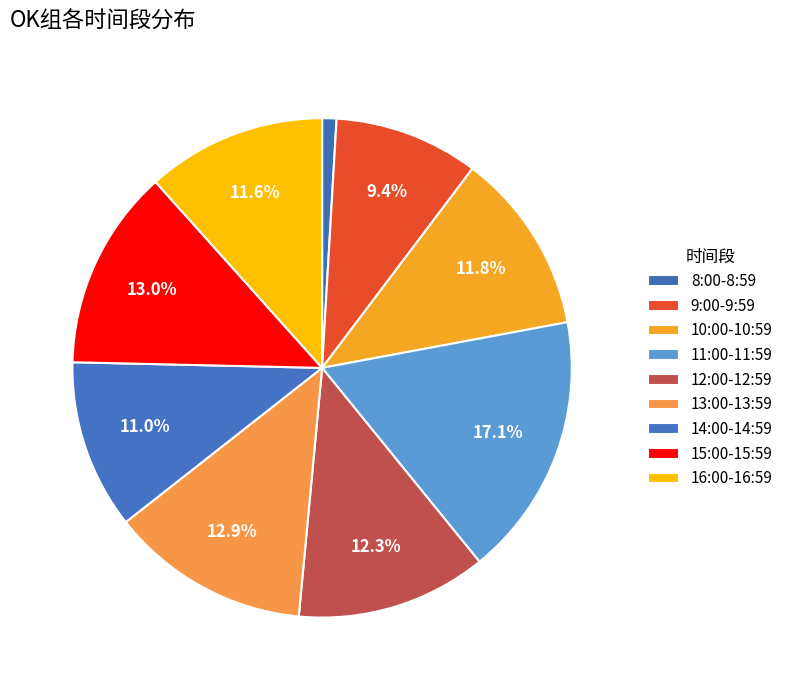

How many slices are in this pie chart?

9